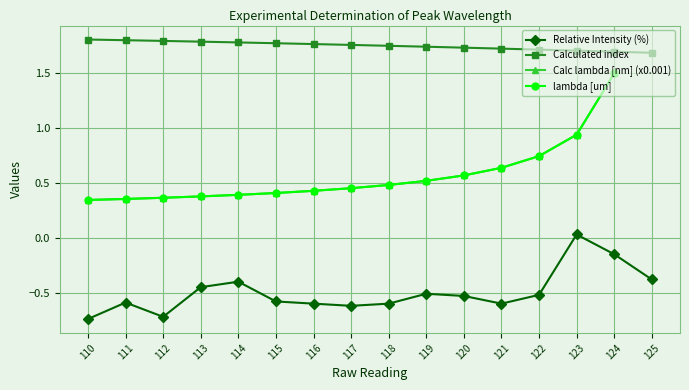

True or false: Calculated index and Relative Intensity (%) cross at least once.

False